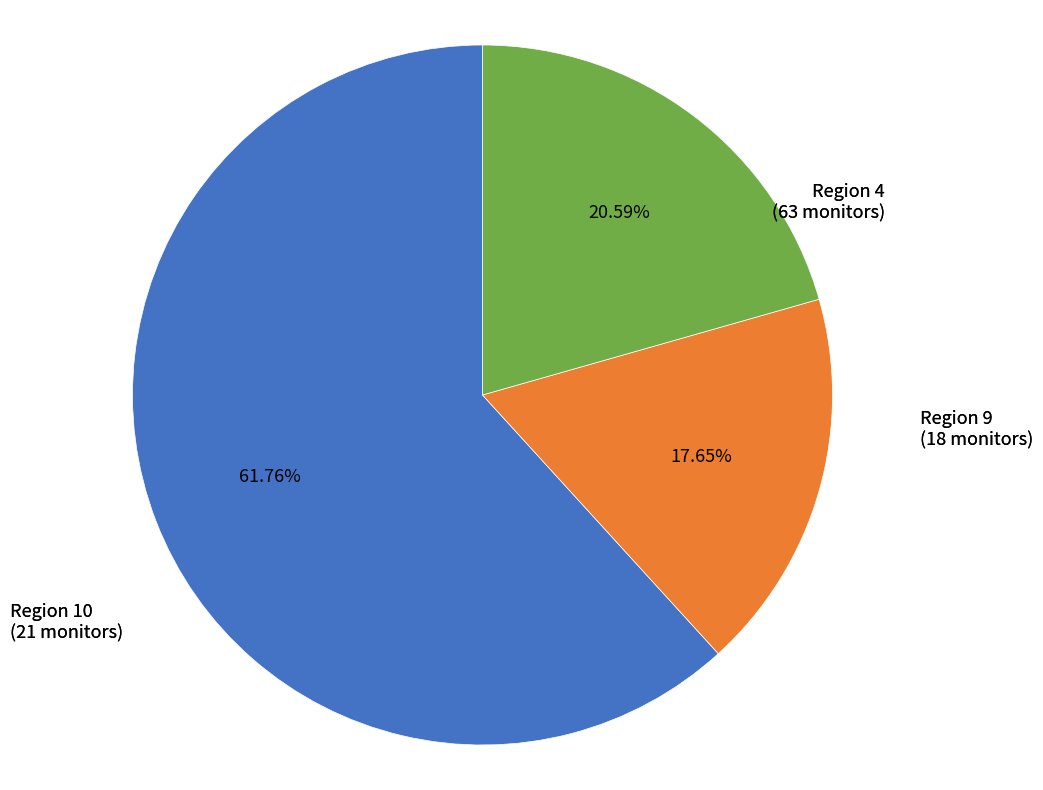

Does any single category account for the majority?

Yes